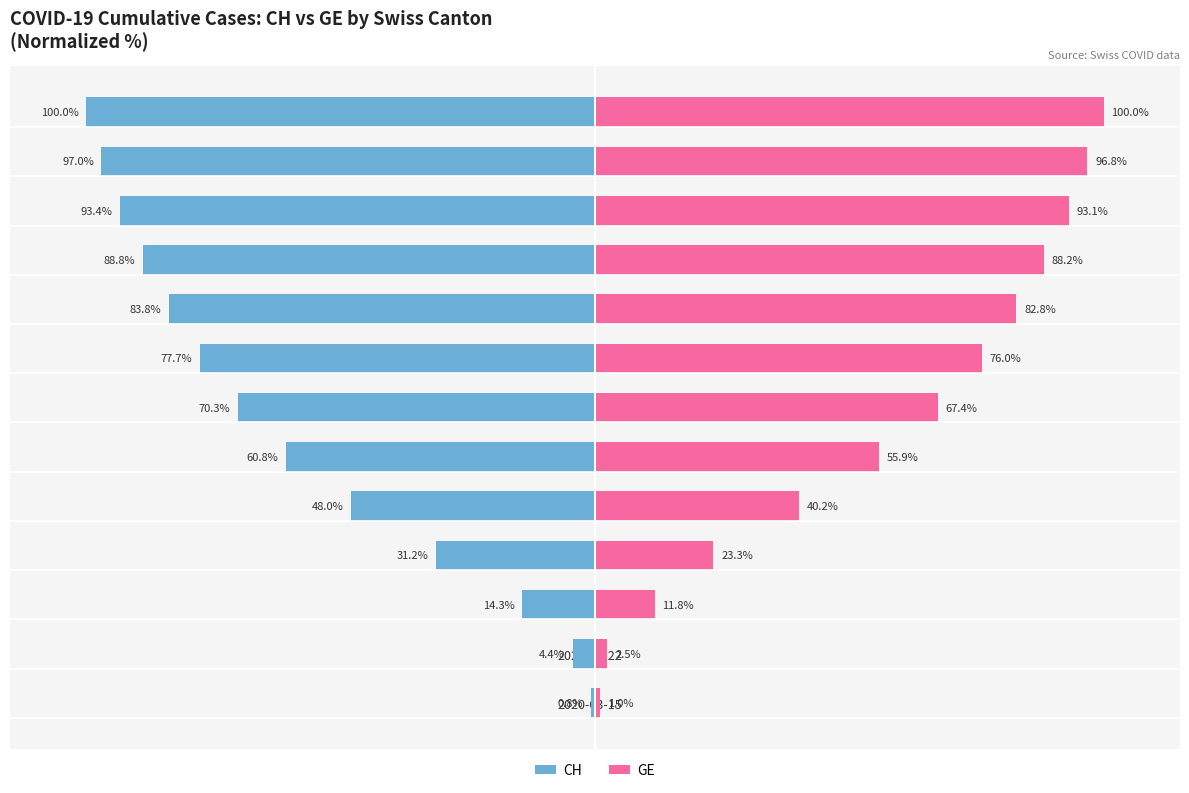

Is it true that GE equals 157.9 at 2020-05-17?

False